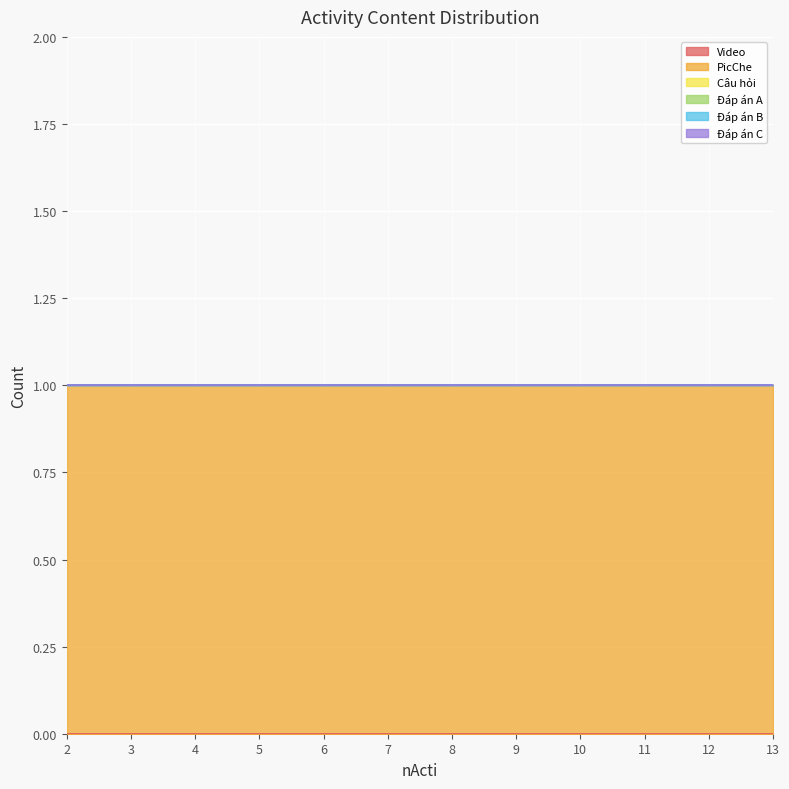

True or false: Câu hỏi and Đáp án C intersect in this chart.

False